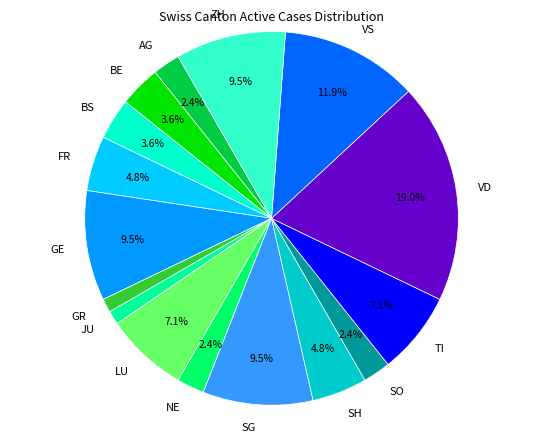

To the nearest percent, what percentage of the pie is GR?

1%